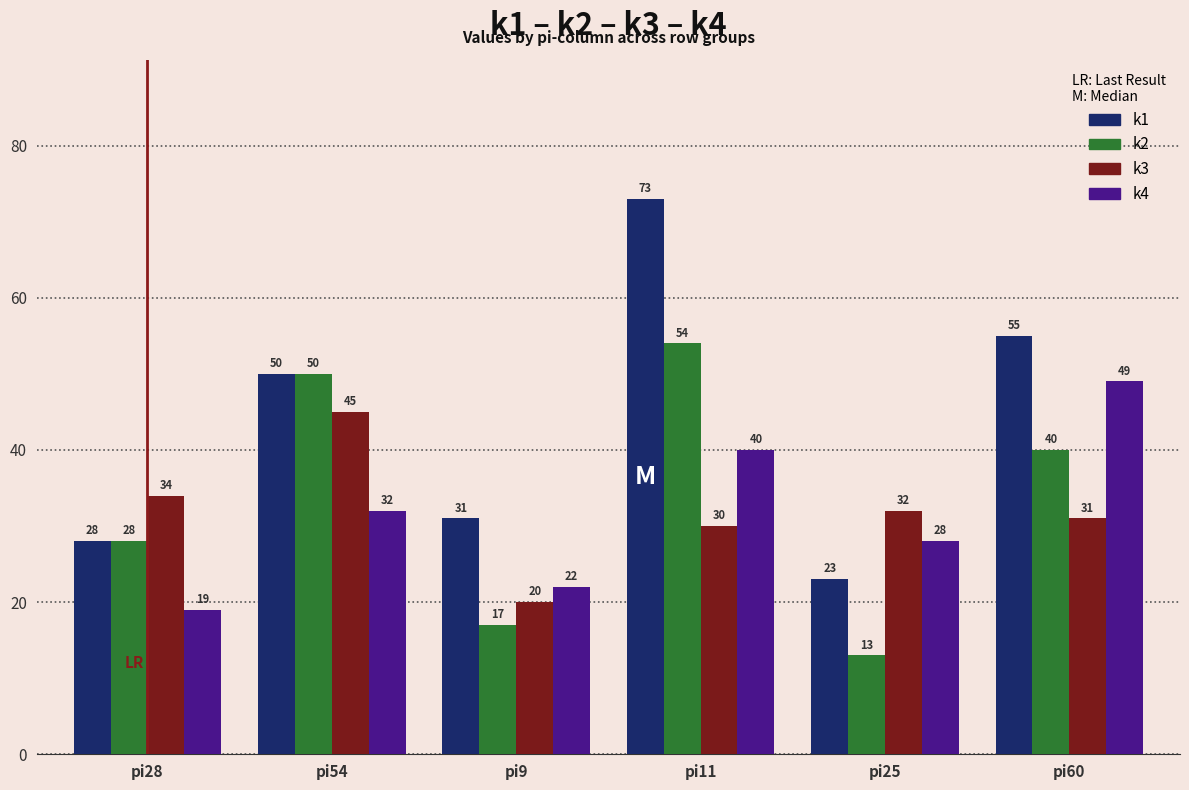

What is the difference between the k4 values at pi11 and pi54?

8